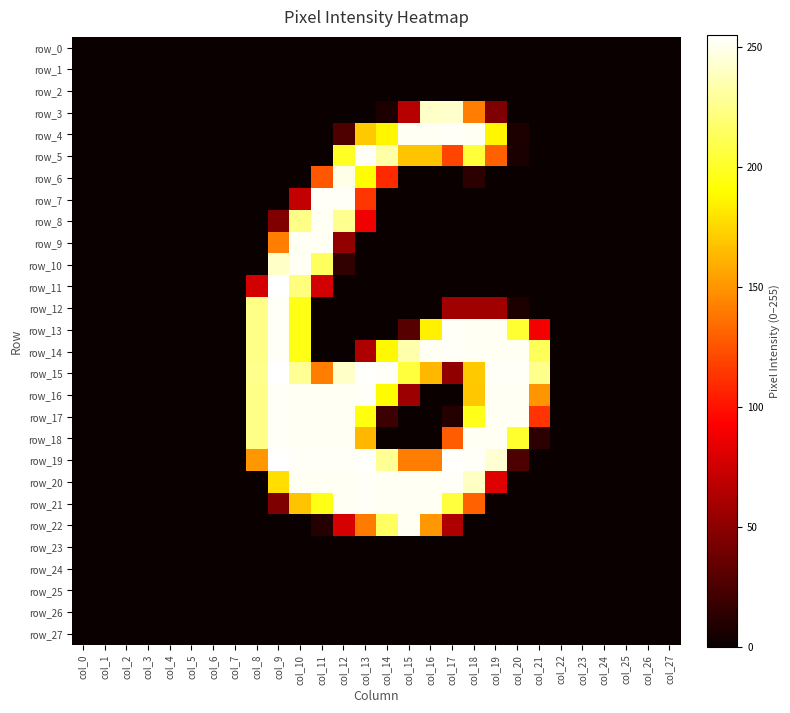

The value of row_15 at col_20 is 253. True or false?

True